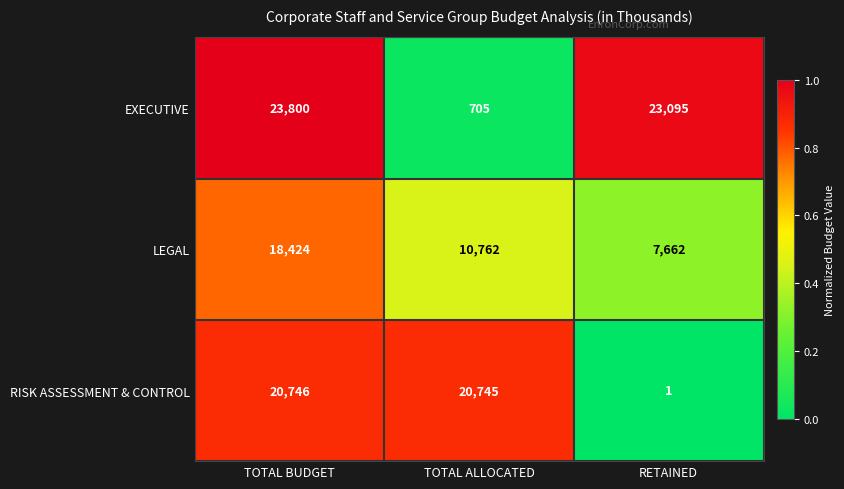

Which label corresponds to the smallest value in the chart?

RETAINED